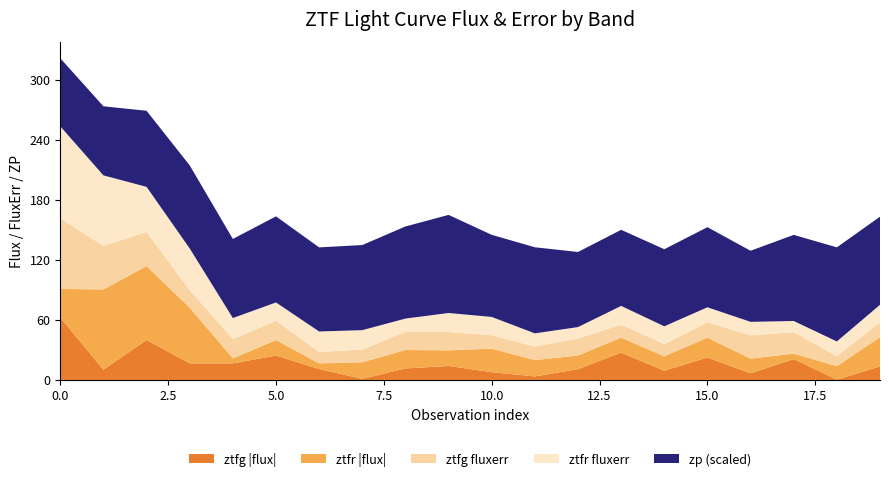

What is the maximum value for ztfg |flux|?

62.3